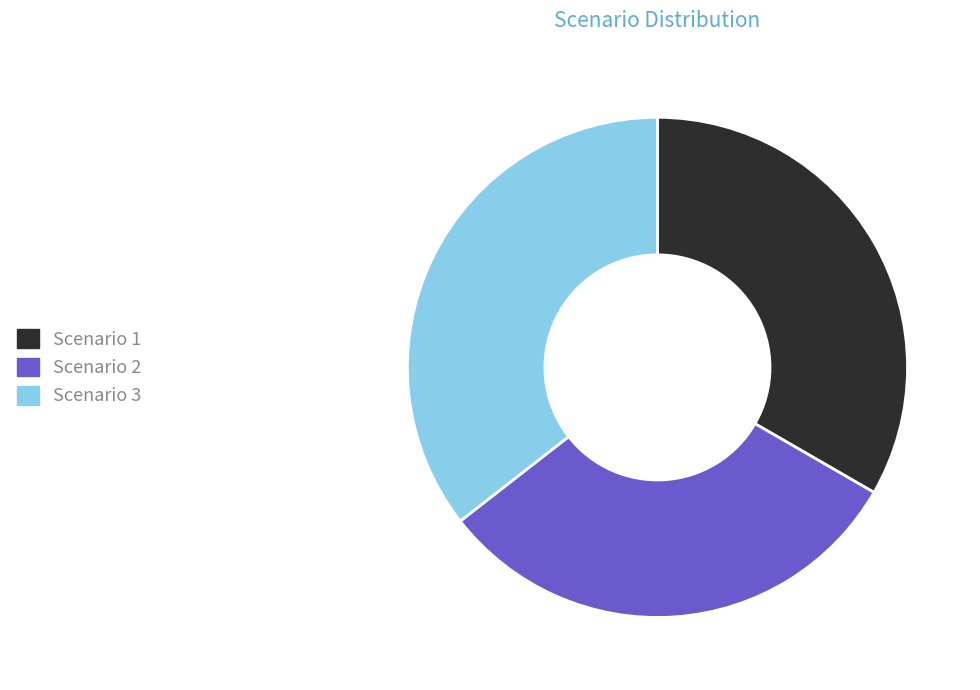

Does Scenario 1 represent more than half of the total?

No